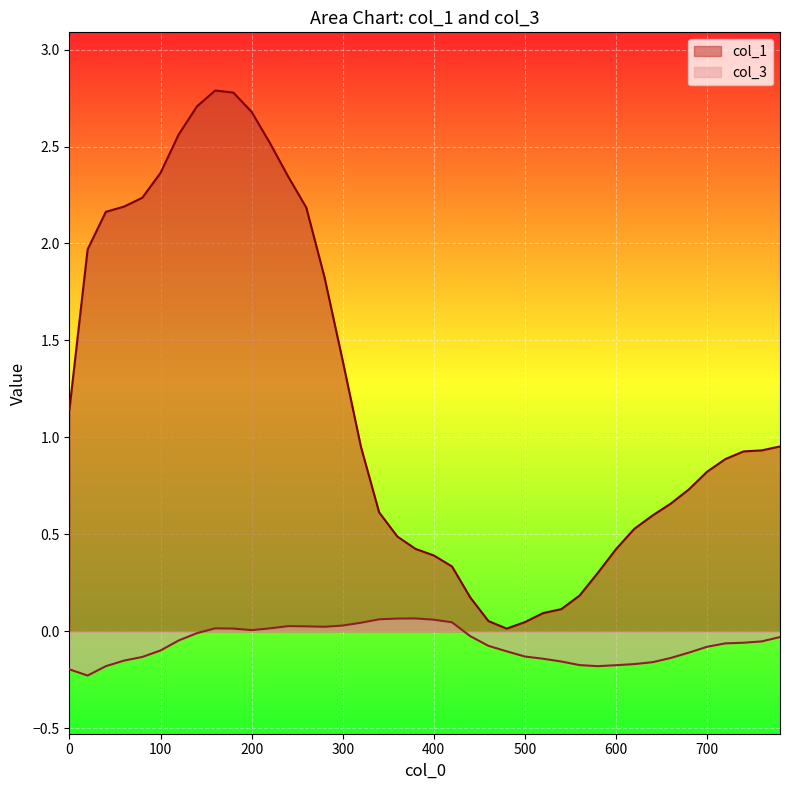

In col_1, how many points are lower than both neighbors (excluding endpoints)?

1